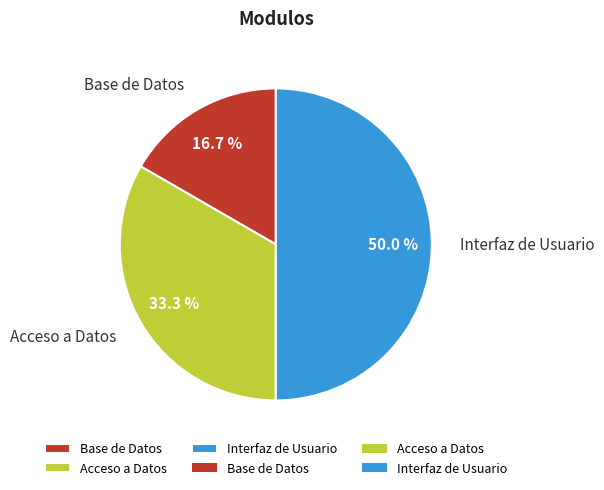

Does Base de Datos account for over 50% of the chart?

No